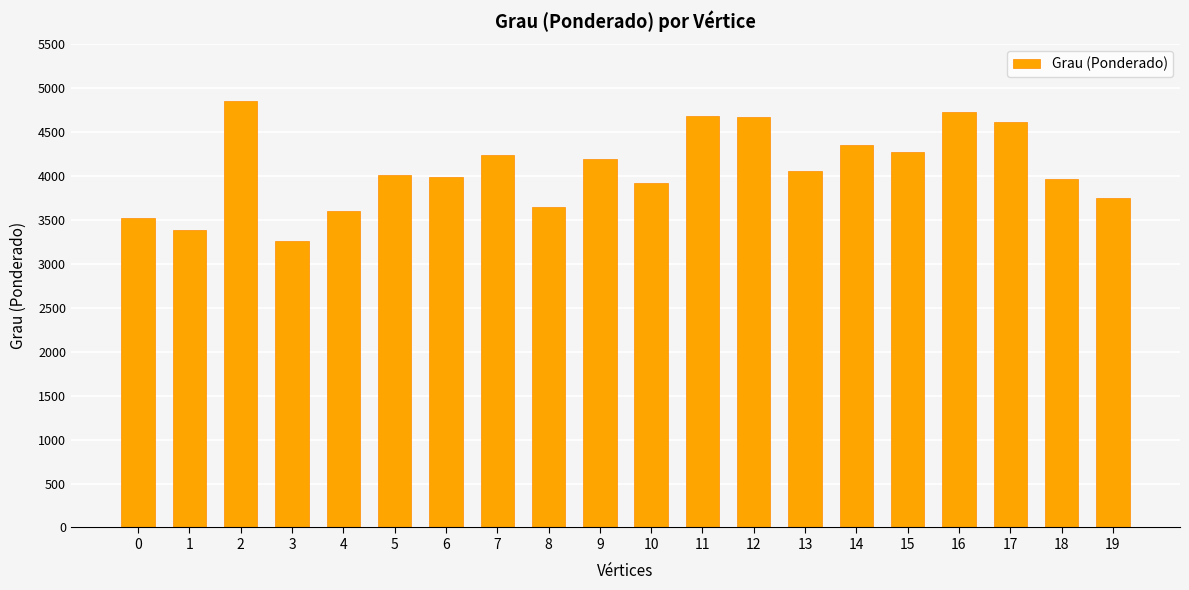

How many bars are there in total?

20